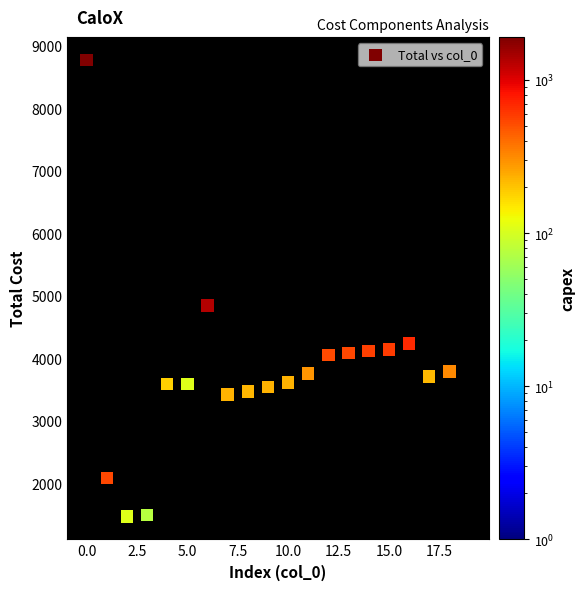

What Y value in the scatter plot is closest to 5124?

4851